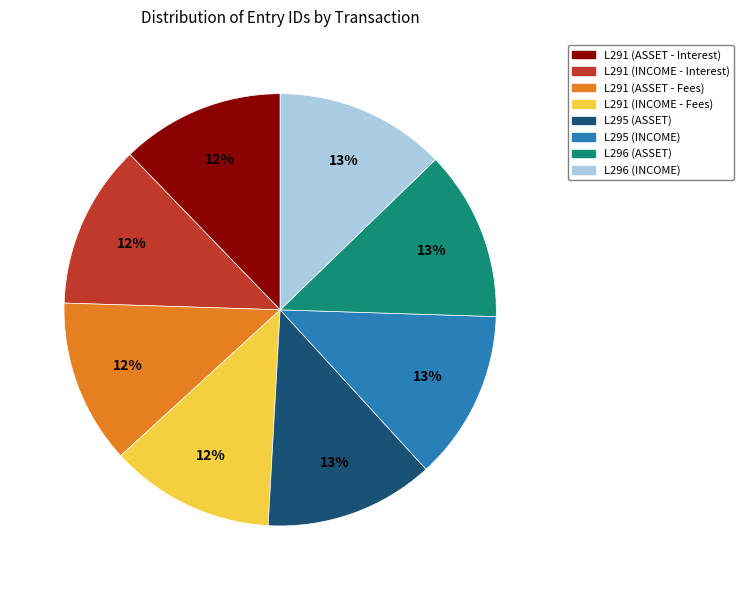

To the nearest percent, what portion does L291 (INCOME - Fees) represent?

12%